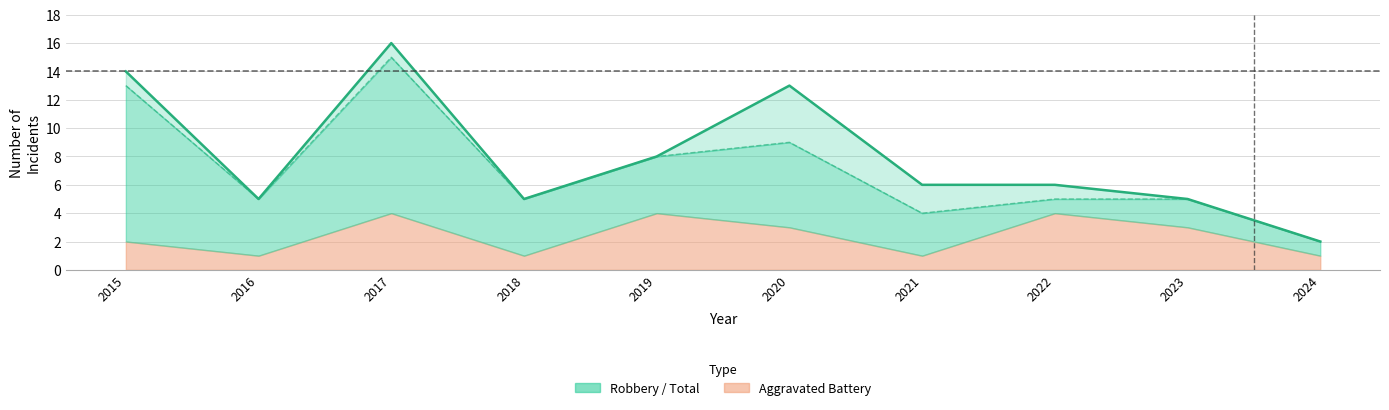

At which category does Robbery reach its first local peak?

2017